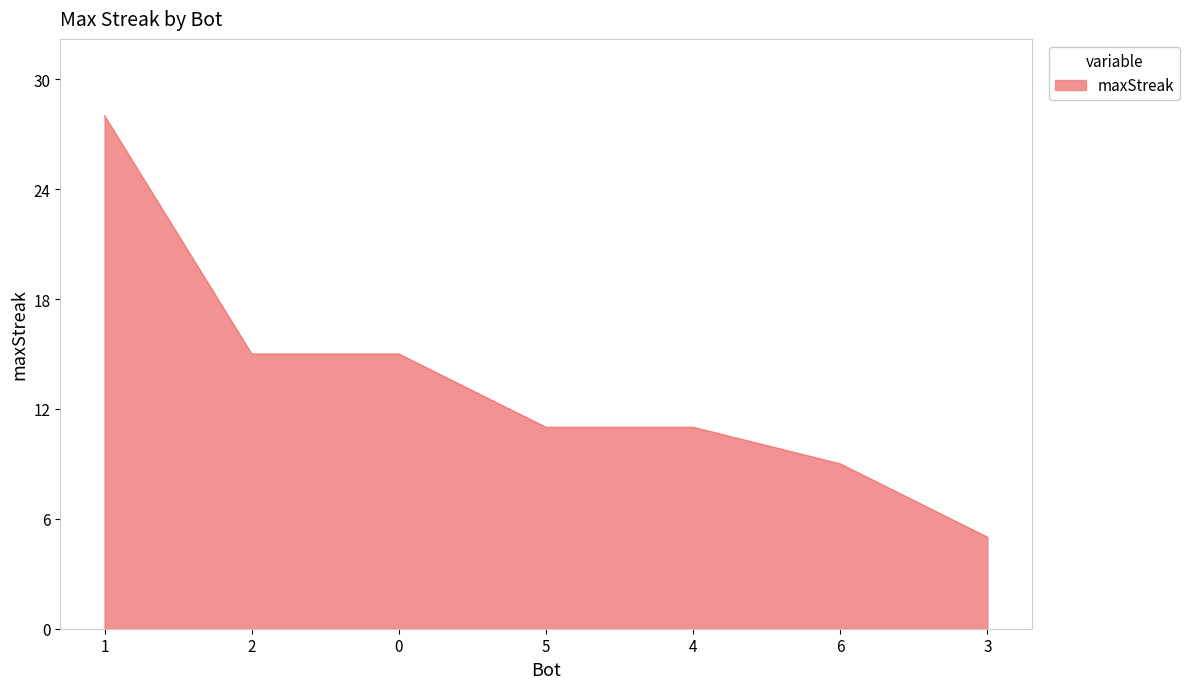

What is the minimum value shown in the chart?

5